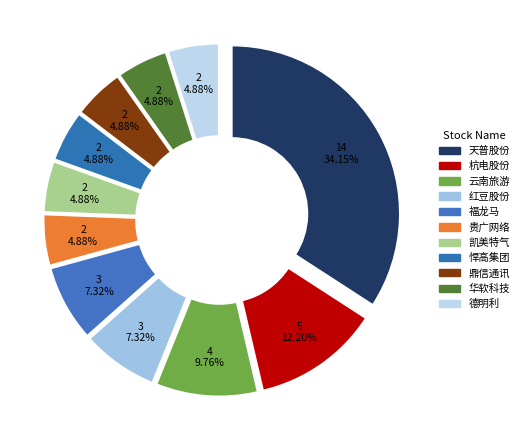

To the nearest percent, what percentage of the pie is 福龙马?

7%